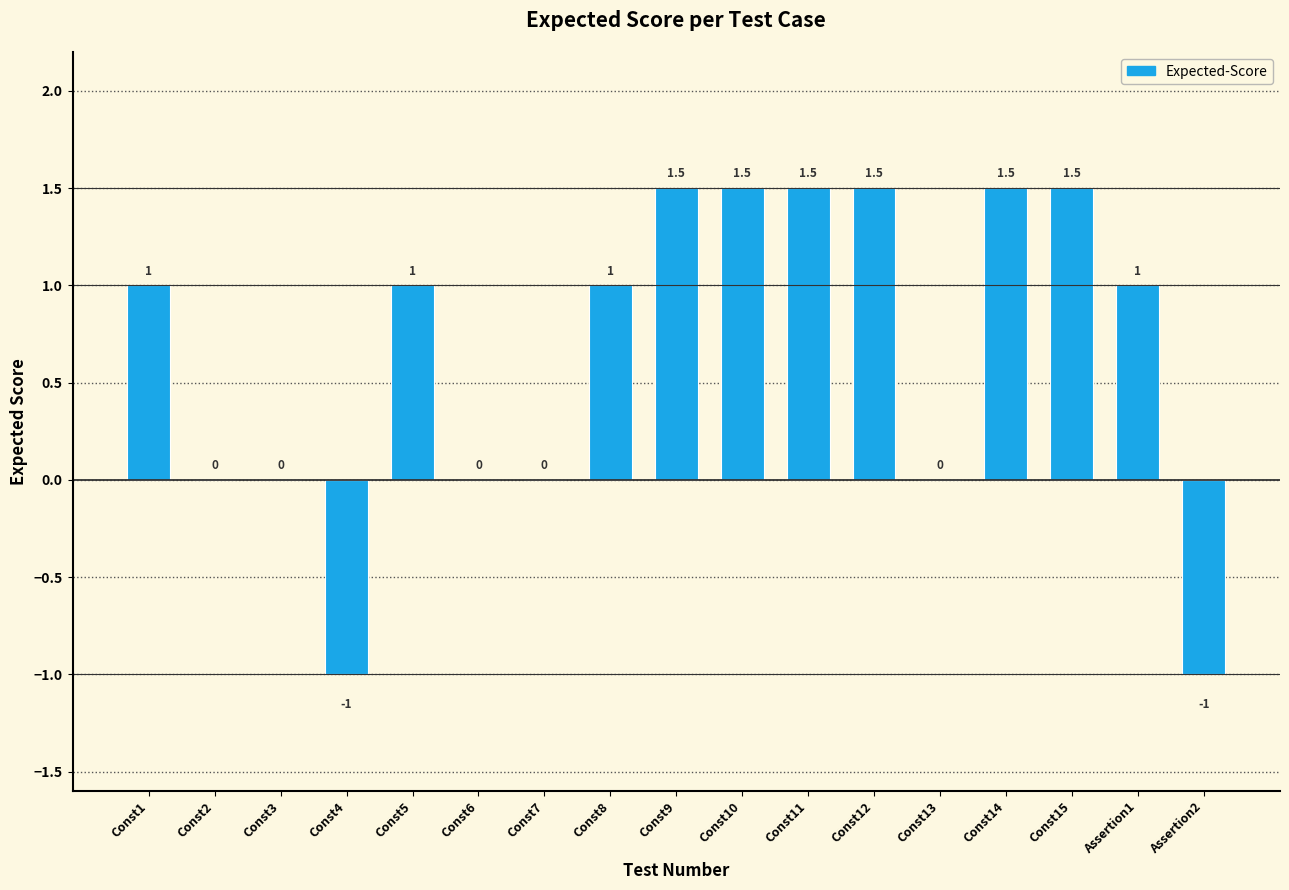

Which has a higher value, Const10 or Const3?

Const10